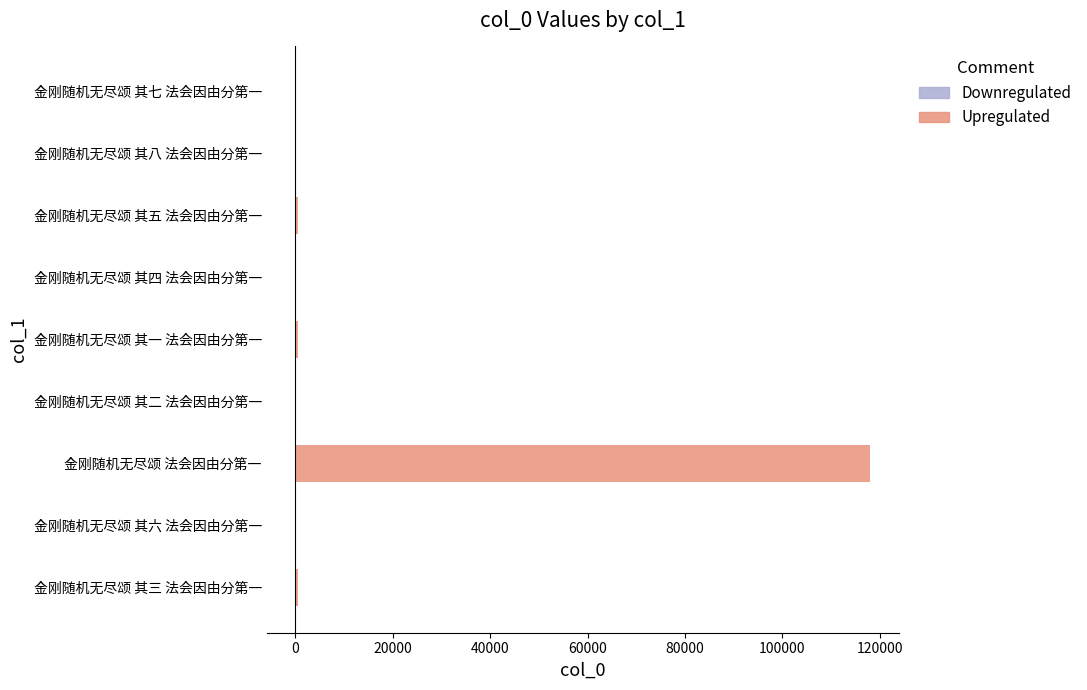

The value of Downregulated at 金刚随机无尽颂 其五 法会因由分第一 is 0. True or false?

True